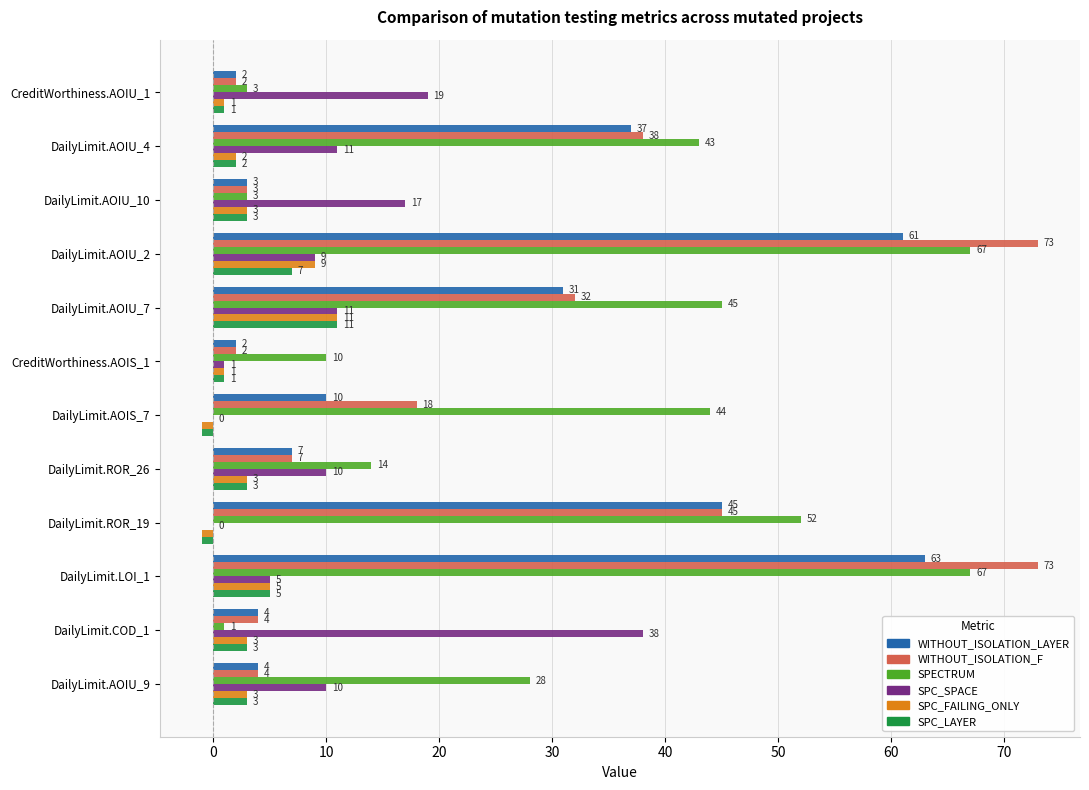

At which label is SPC_SPACE closest to 19?

CreditWorthiness.AOIU_1